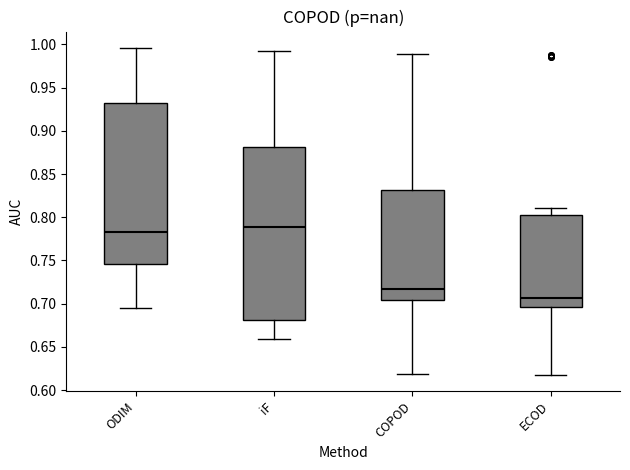

Where is the lower edge of the box for COPOD on the y-axis? The values are not printed on the chart, so give them approximately, as read against the axis.

0.705